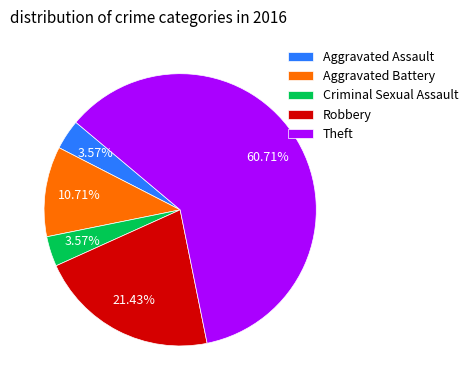

Approximately how many times larger is the value at Robbery compared to Criminal Sexual Assault?

6.0